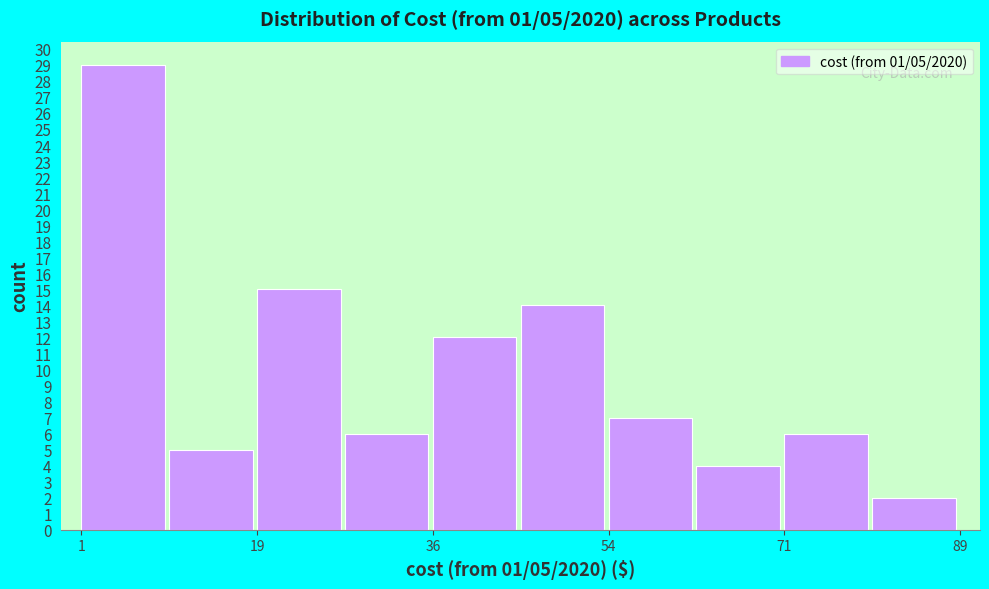

Which range on the x-axis has the tallest bar?

0 to 10